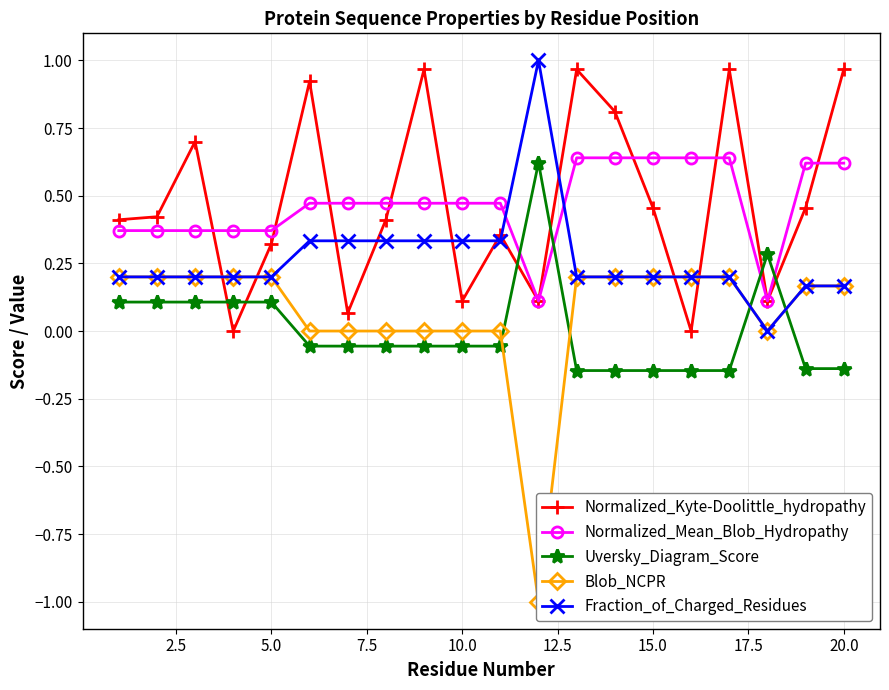

True or false: Uversky_Diagram_Score and Normalized_Mean_Blob_Hydropathy cross at least once.

True